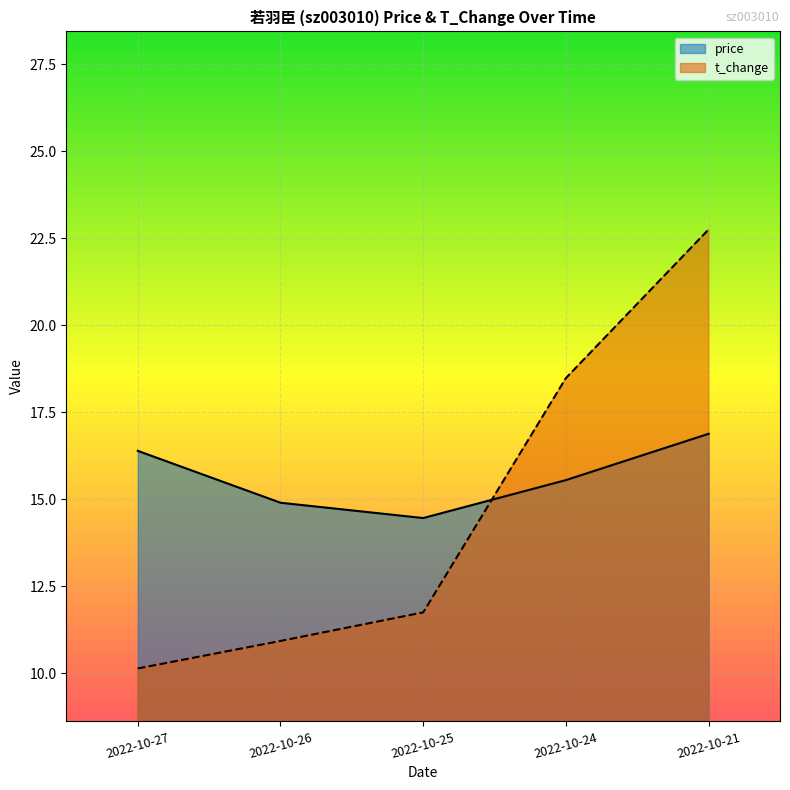

Reading left to right, transcribe all the data shown in this chart.

price: 2022-10-27=16.4	2022-10-26=14.9	2022-10-25=14.5	2022-10-24=15.6	2022-10-21=16.9
t_change: 2022-10-27=10.1	2022-10-26=10.9	2022-10-25=11.8	2022-10-24=18.5	2022-10-21=22.8